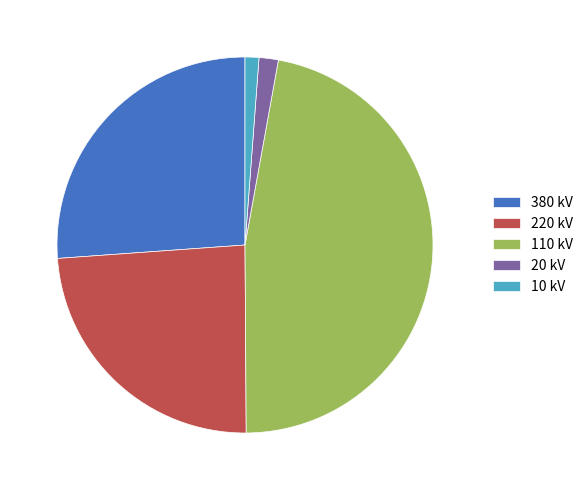

Which slice is the largest?

110 kV